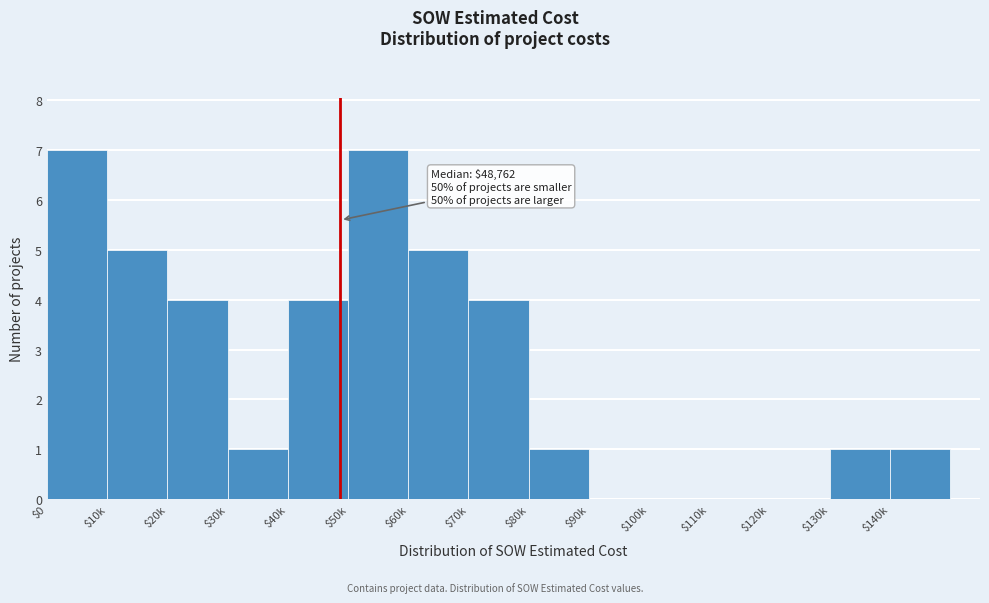

What is the maximum value shown in the chart?

7